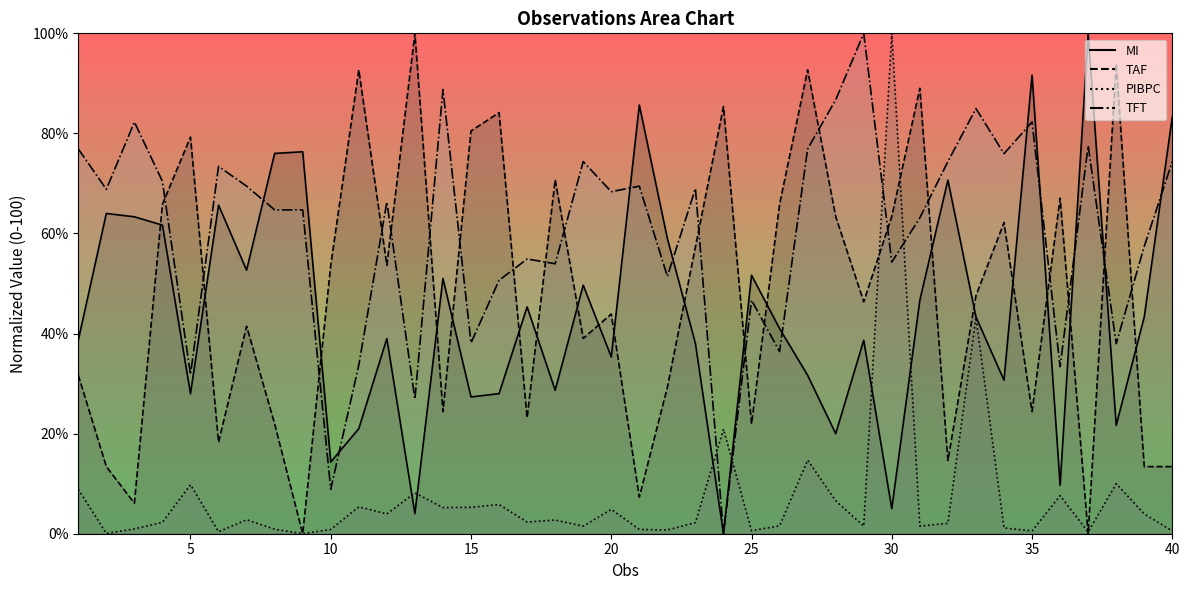

Where do TAF and PIBPC first cross each other?

29 and 30